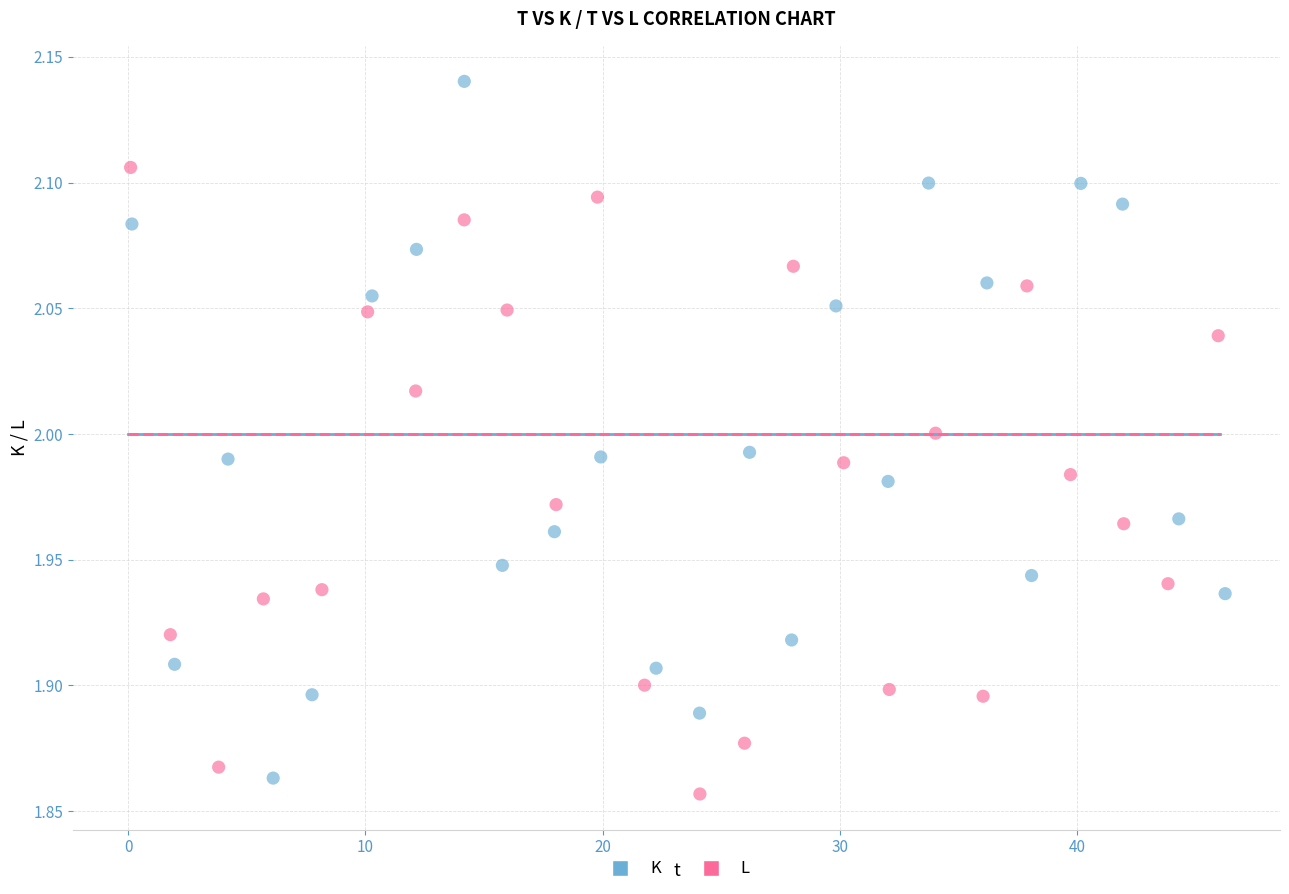

Which series reaches the maximum Y coordinate?

K